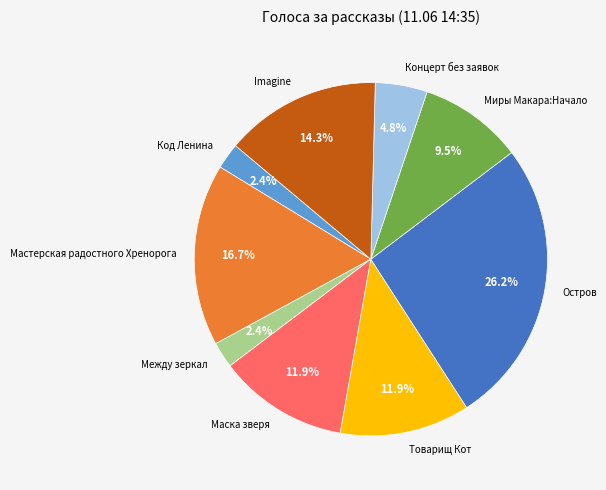

What percentage is the Остров slice, to the nearest percent?

26%